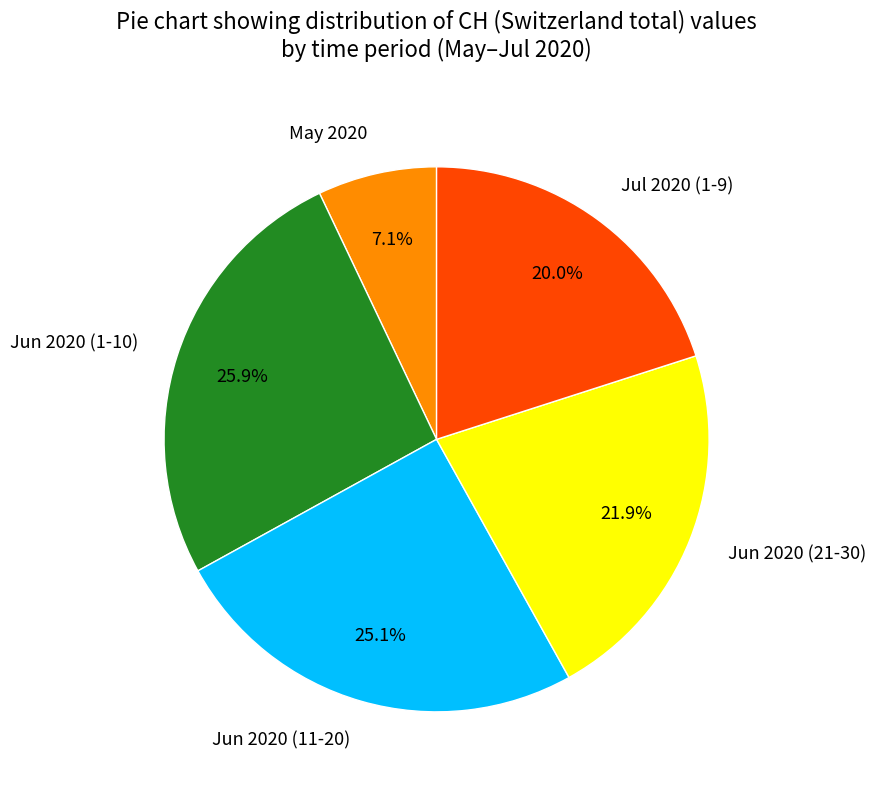

Does any single category account for the majority?

No